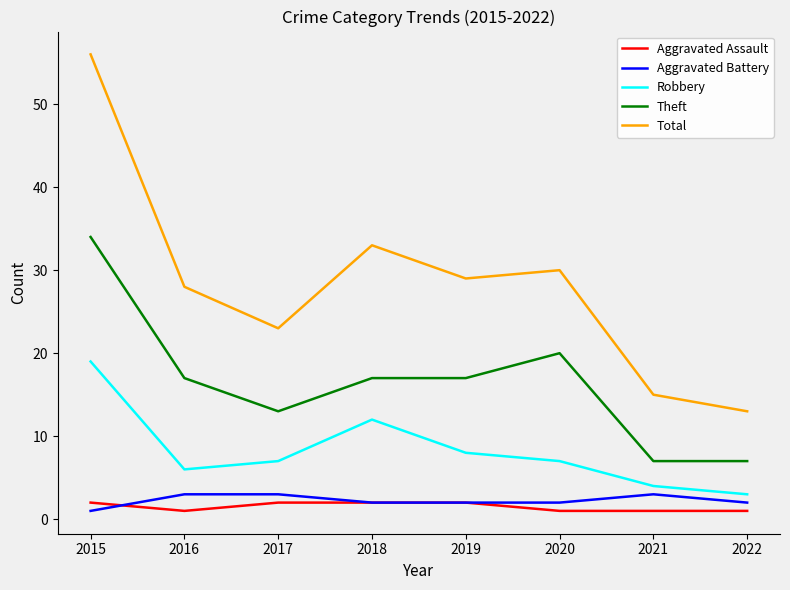

What is the total value across all series at 2021?

30